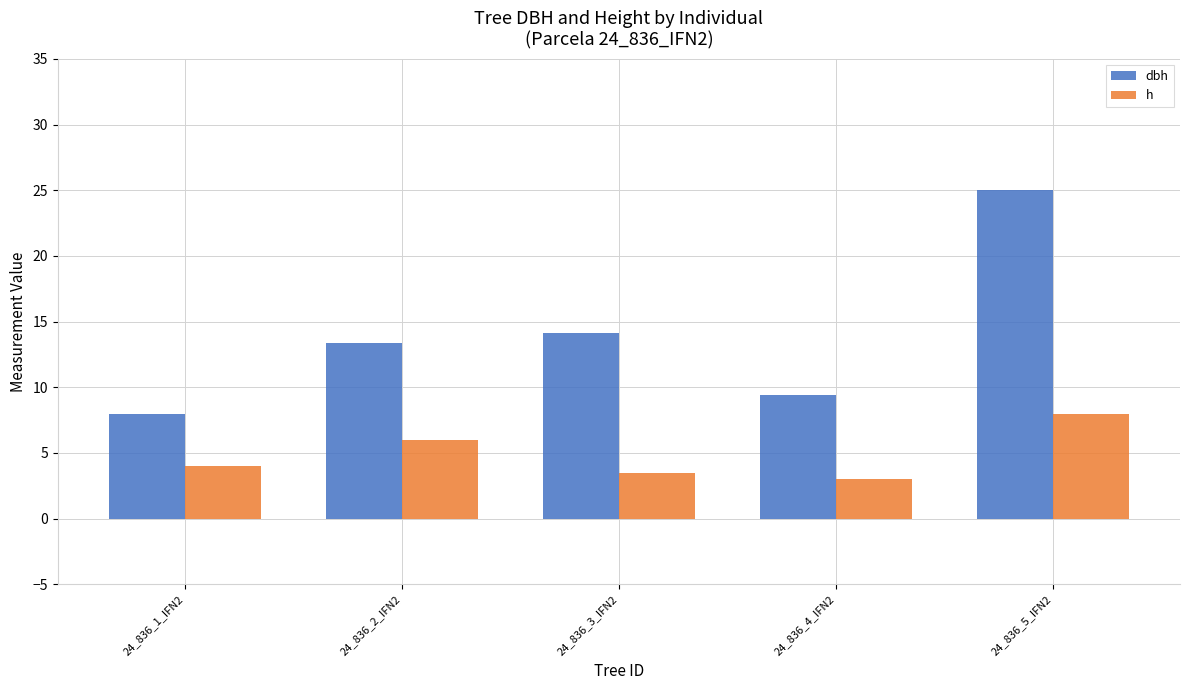

What is the highest value of the h series?

8.0